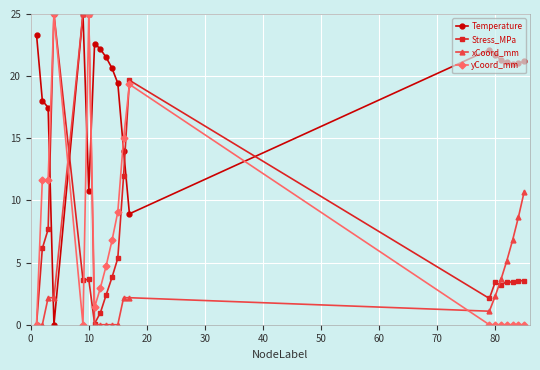

What is the difference between the maximum and minimum values in the xCoord_mm series?

25.0